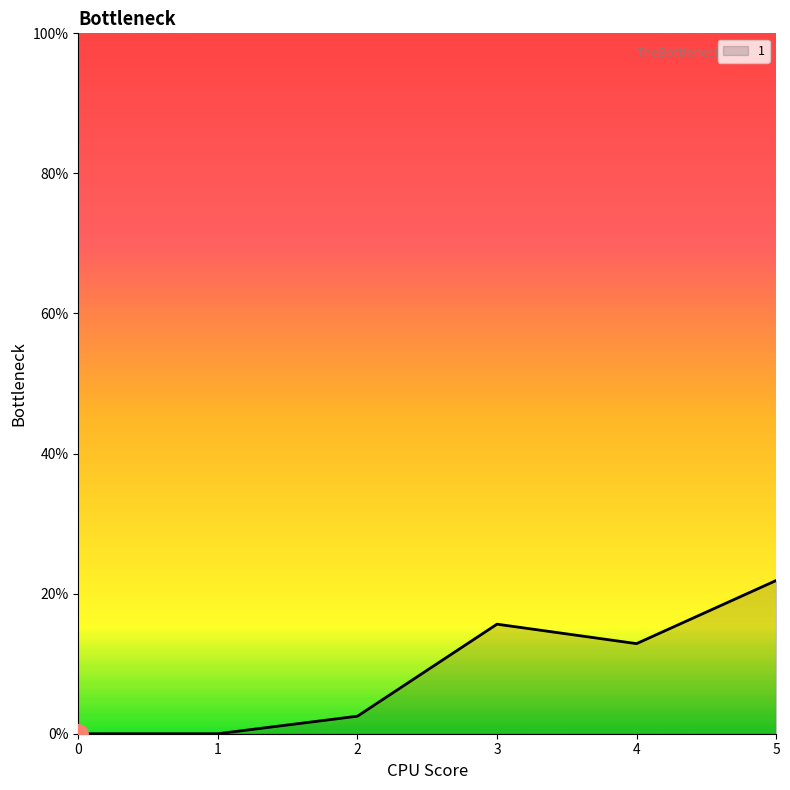

The value at 4 is 12.9. True or false?

True